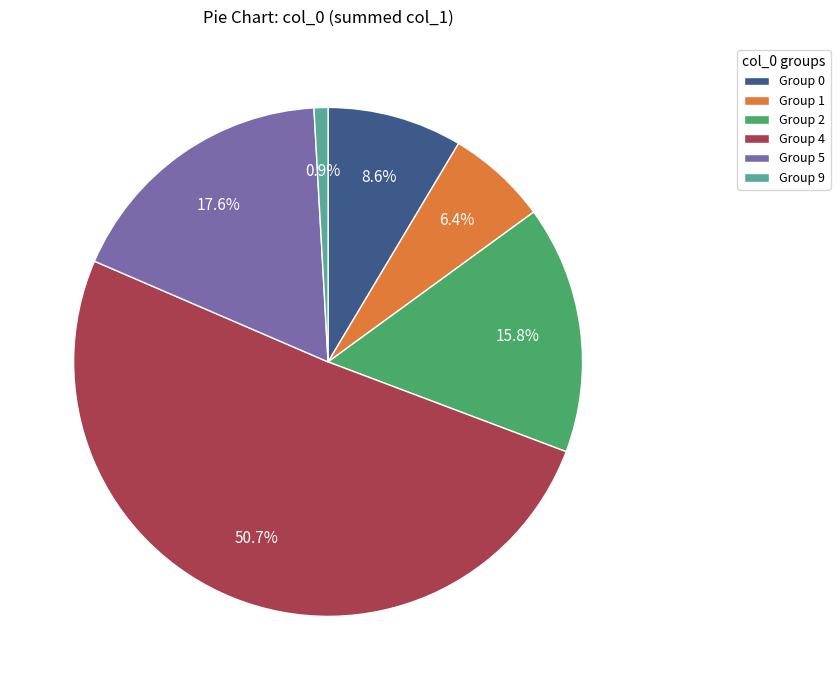

Rank the categories by value from lowest to highest.

Group 9, Group 1, Group 0, Group 2, Group 5, Group 4